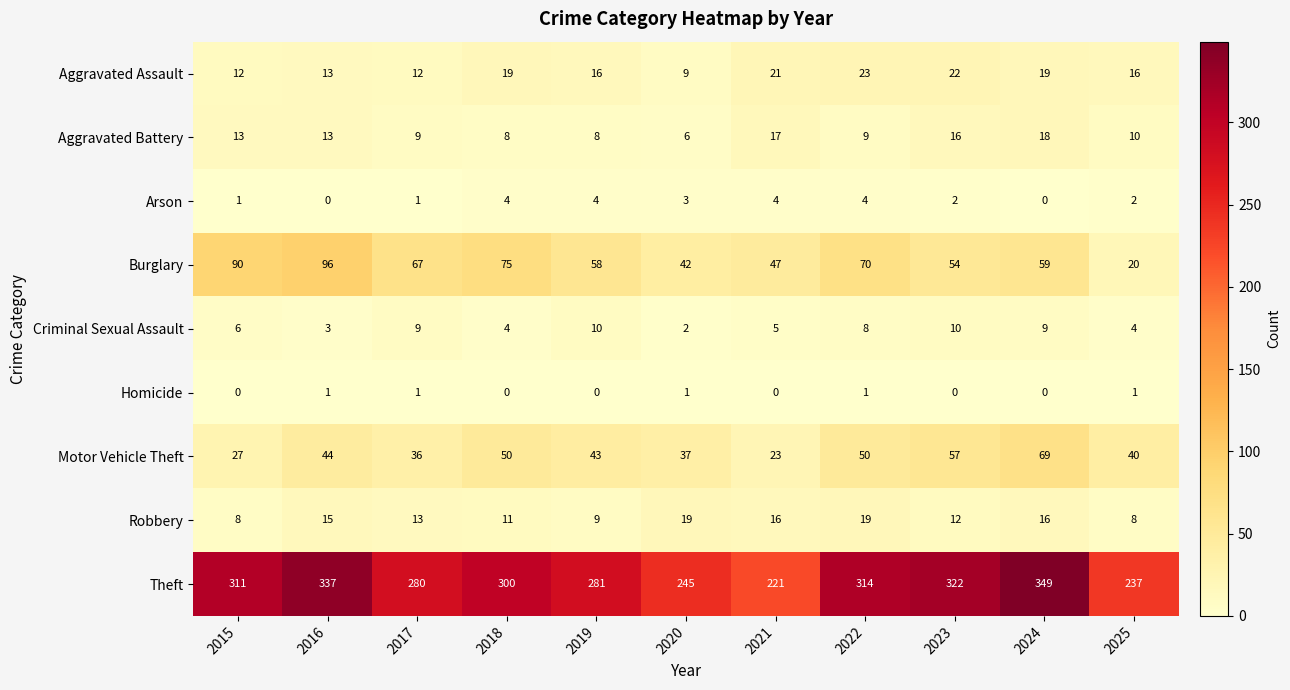

Where does the Burglary series first go above 59?

2015